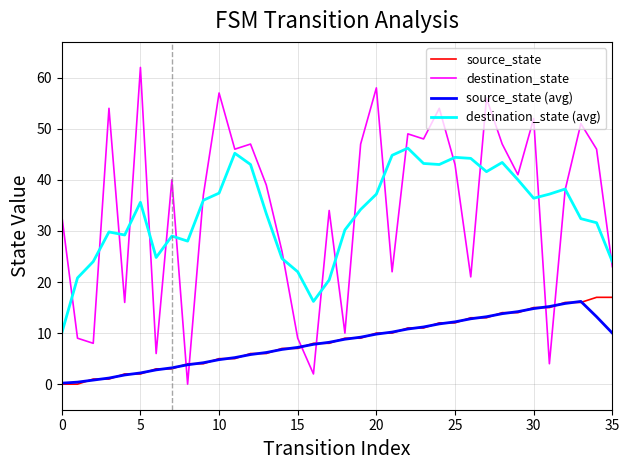

How many times do destination_state and source_state (avg) cross each other?

6